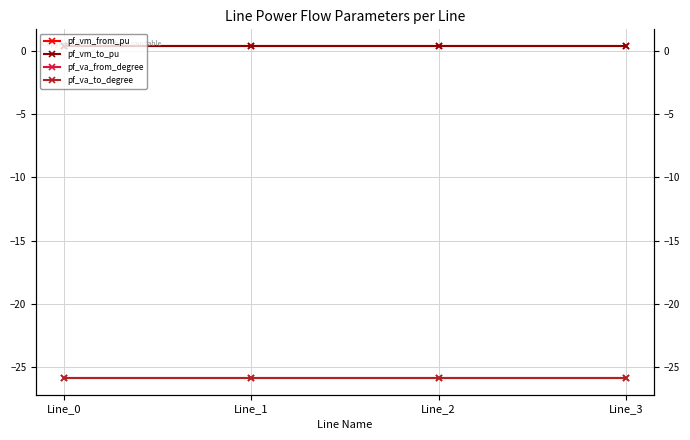

How many lines are shown in the chart?

4